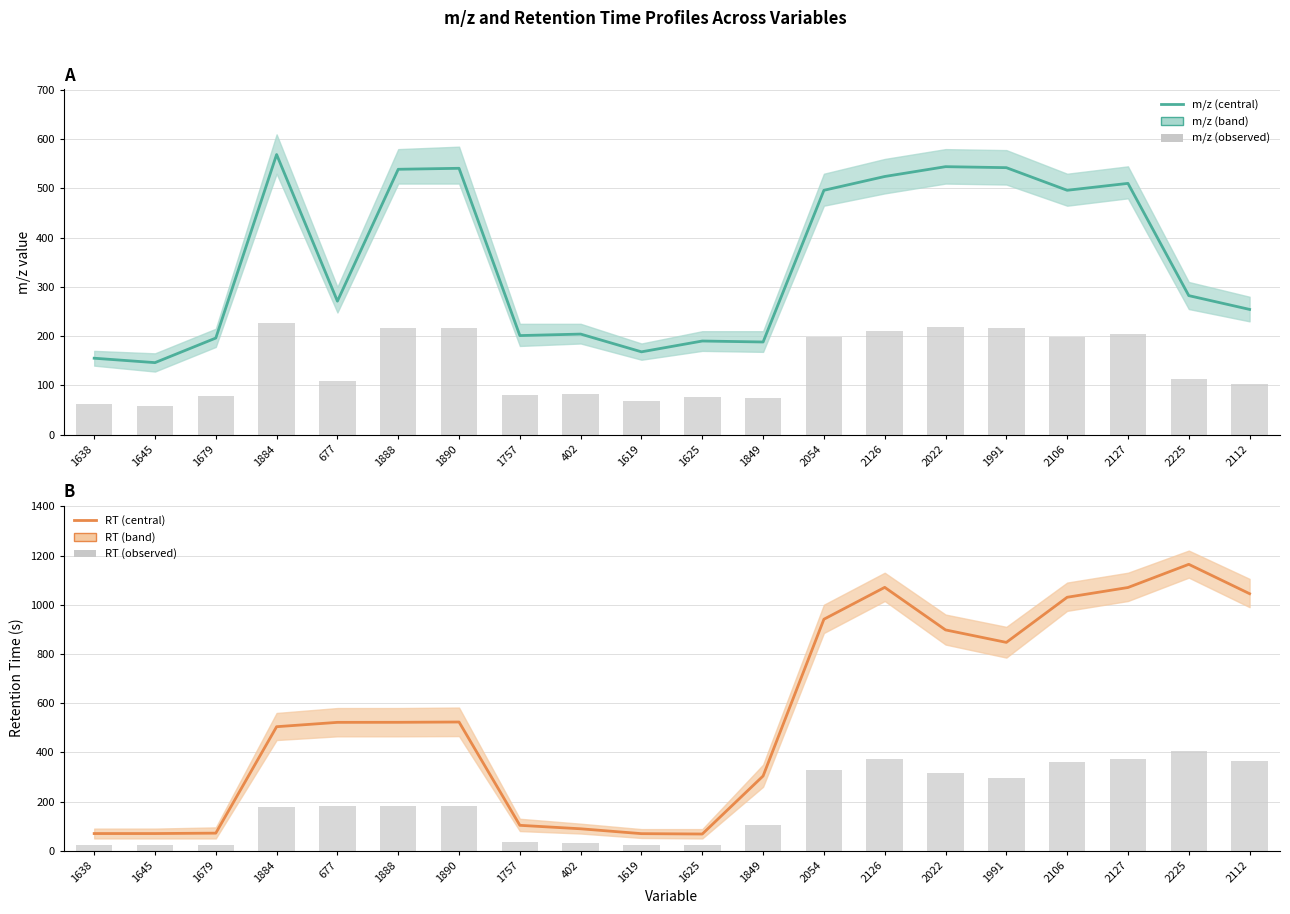

Reading left to right, extract all data points from this chart.

mz: 1638=155.1	1645=146.1	1679=196.1	1884=569.0	677=271.0	1888=539.0	1890=541.0	1757=201.1	402=204.1	1619=168.1	1625=190.0	1849=188.1	2054=496.3	2126=524.4	2022=544.3	1991=542.3	2106=496.4	2127=510.4	2225=282.3	2112=254.2
mz bars: 1638=62.0	1645=58.4	1679=78.4	1884=227.6	677=108.4	1888=215.6	1890=216.4	1757=80.4	402=81.7	1619=67.2	1625=76.0	1849=75.2	2054=198.5	2126=209.7	2022=217.7	1991=216.9	2106=198.5	2127=204.2	2225=112.9	2112=101.7
rt: 1638=70.0	1645=69.9	1679=71.6	1884=504.2	677=521.9	1888=522.1	1890=523.3	1757=103.4	402=89.3	1619=69.5	1625=68.0	1849=304.0	2054=941.0	2126=1070.5	2022=897.6	1991=846.9	2106=1030.3	2127=1069.9	2225=1164.1	2112=1044.8
rt bars: 1638=24.5	1645=24.5	1679=25.1	1884=176.5	677=182.7	1888=182.7	1890=183.2	1757=36.2	402=31.2	1619=24.3	1625=23.8	1849=106.4	2054=329.4	2126=374.7	2022=314.1	1991=296.4	2106=360.6	2127=374.5	2225=407.4	2112=365.7